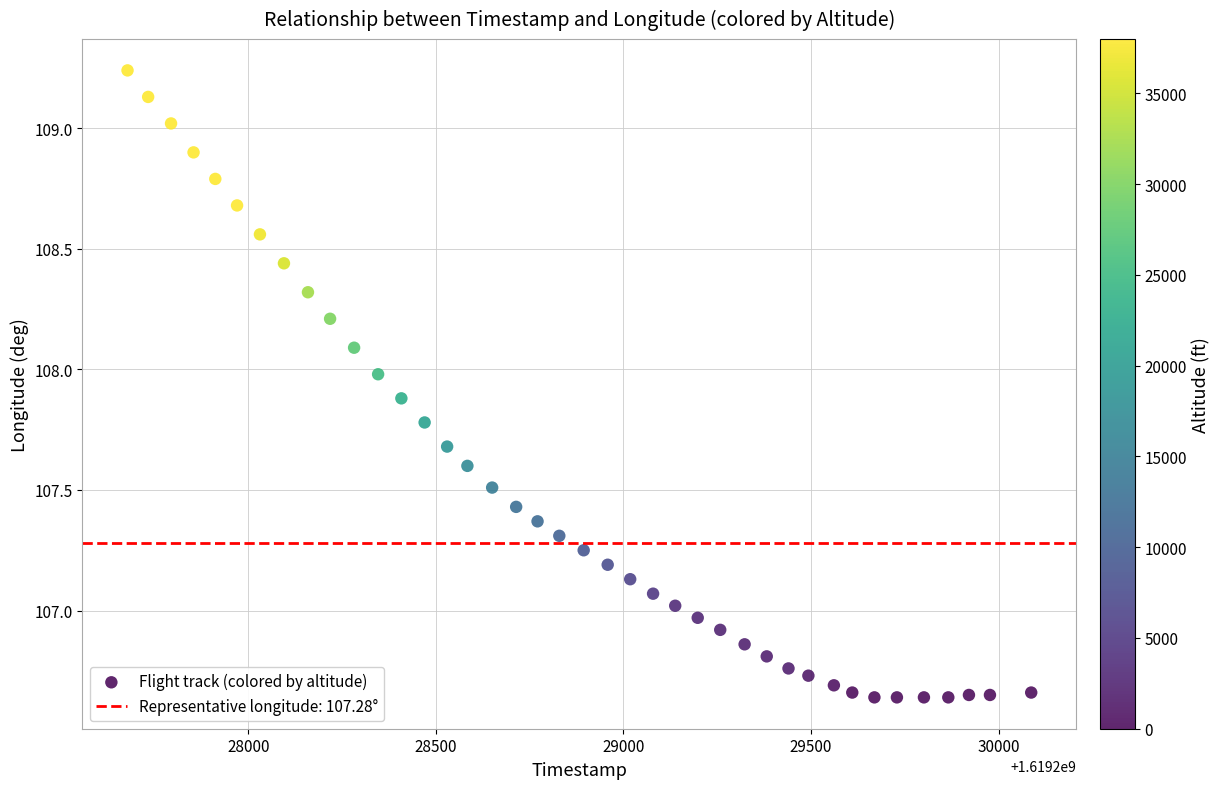

What is the range of Y values (max minus min)?

2.6